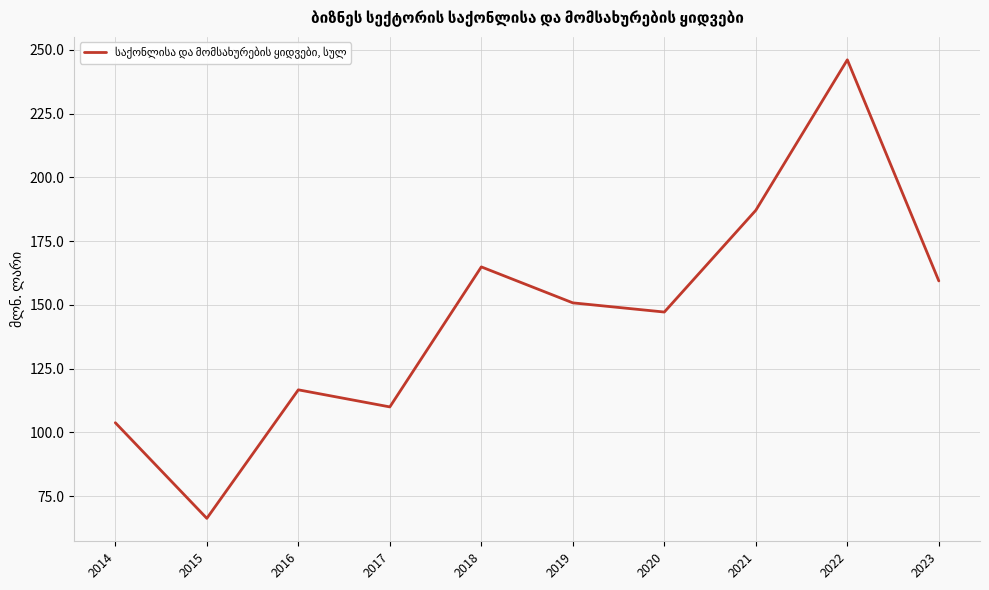

Rank the categories by value from lowest to highest.

2015, 2014, 2017, 2016, 2020, 2019, 2023, 2018, 2021, 2022